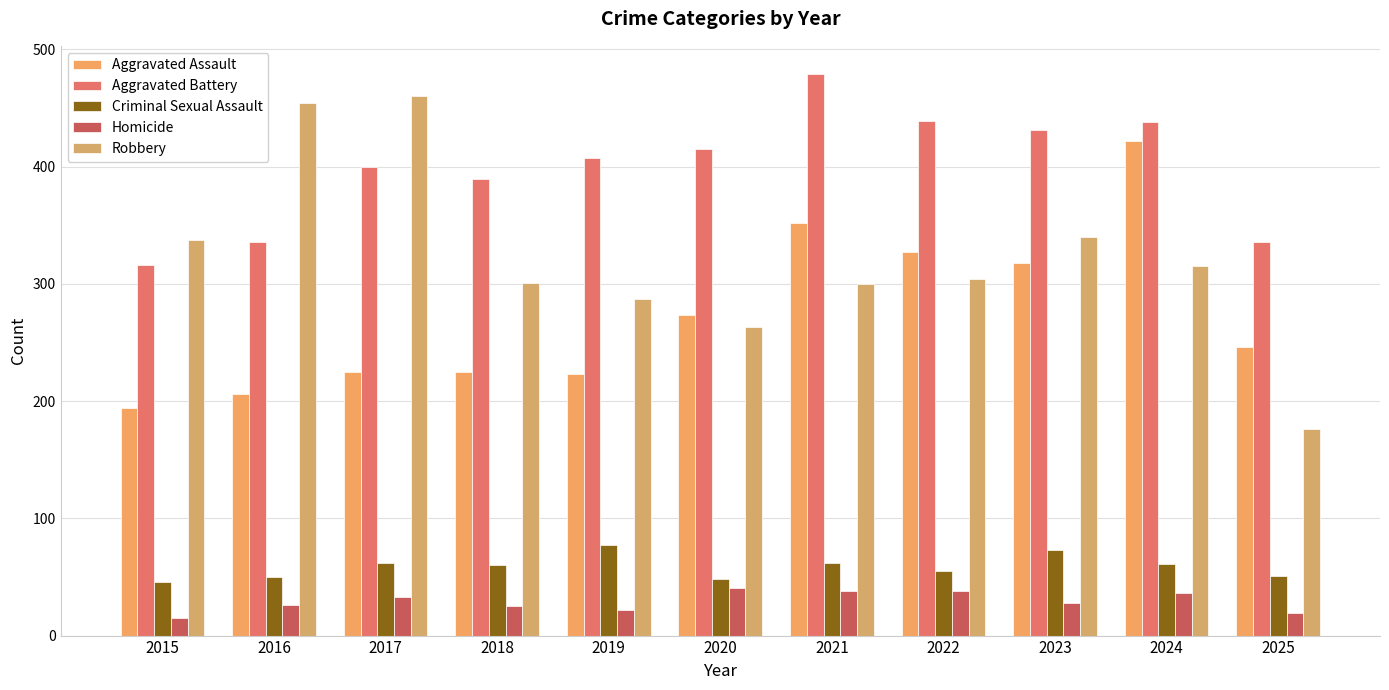

At which category does the chart reach its minimum across all series?

2015